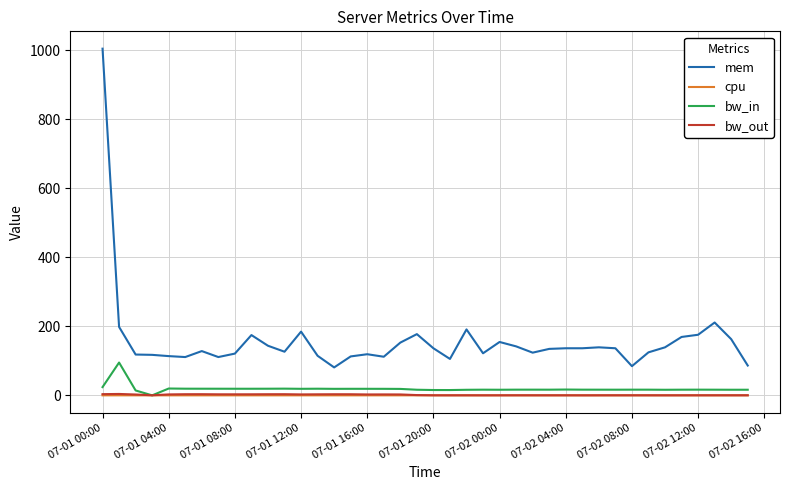

What is the lowest value of the cpu series?

0.1